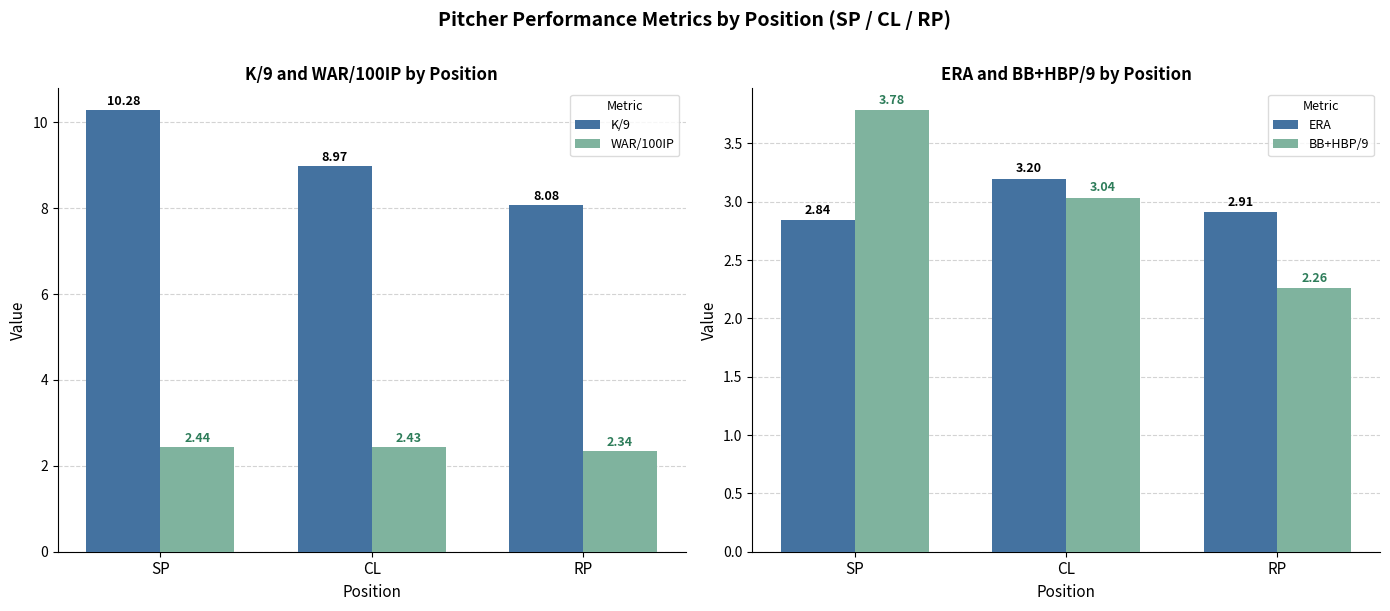

What is the sum of the BB+HBP/9 values at RP and SP?

6.0